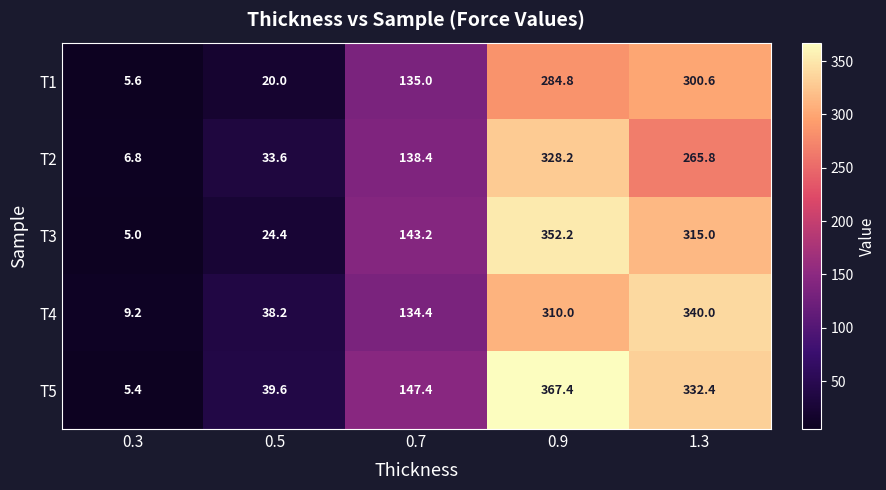

The T3 series shows 5.0 at 0.3. True or false?

True